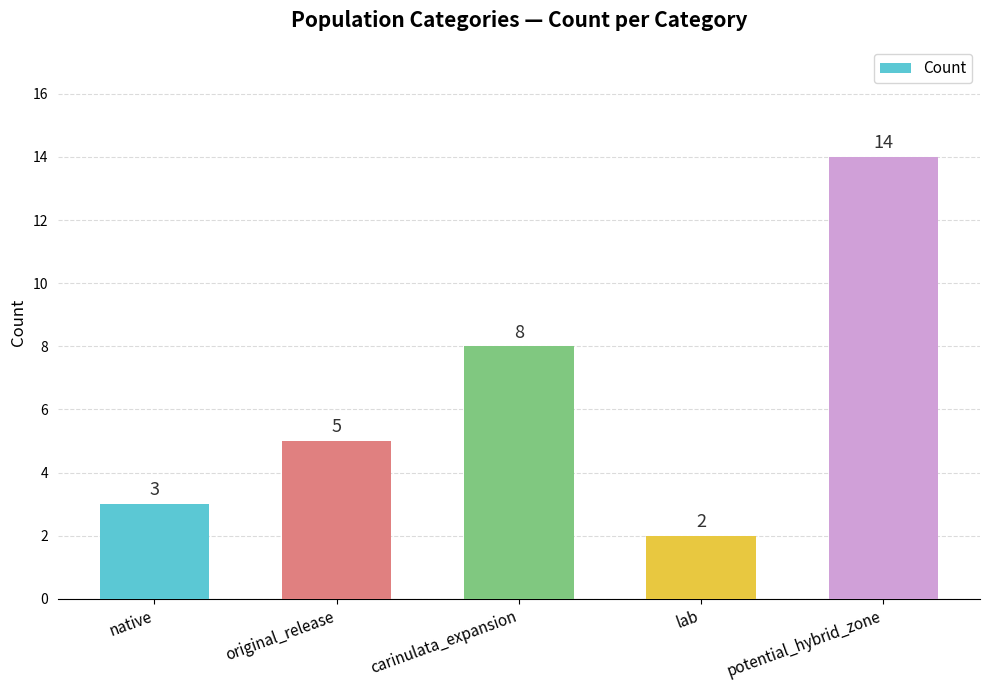

What is the label of the 1st bar from the right?

potential_hybrid_zone